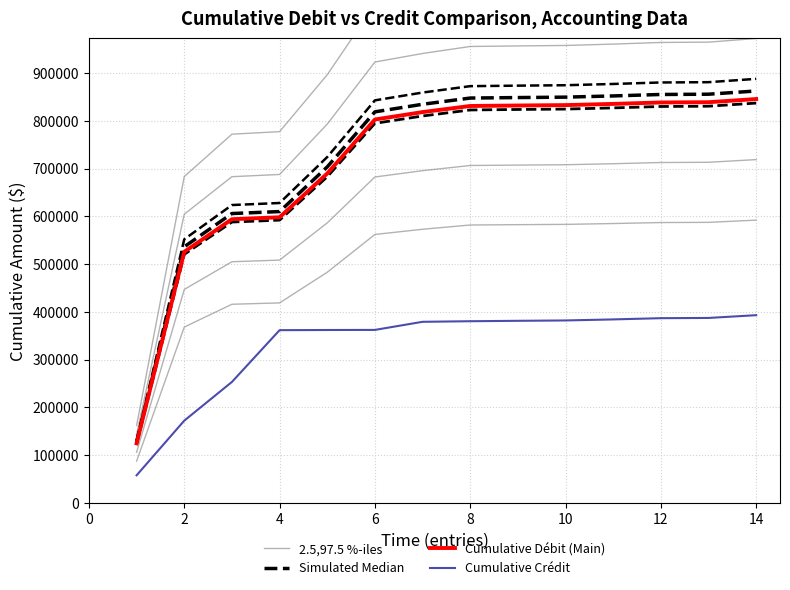

How many lines are shown in the chart?

4